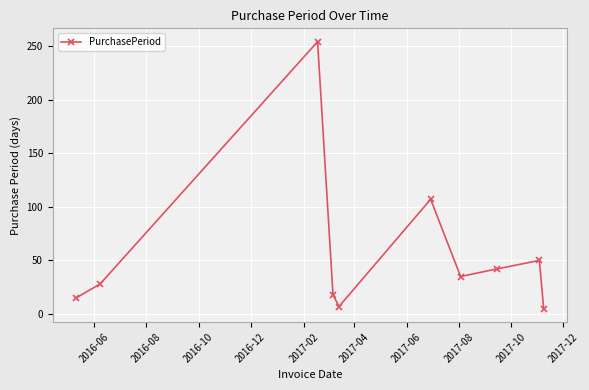

How many interior local valleys (lower than both neighbors) does the data have?

2